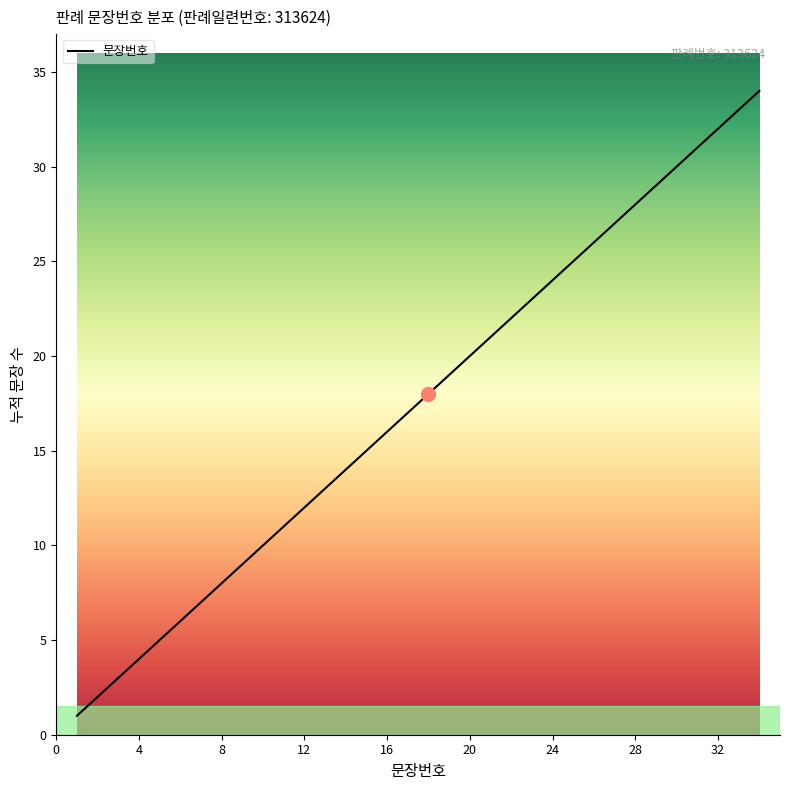

What is the difference between the maximum and minimum values?

33